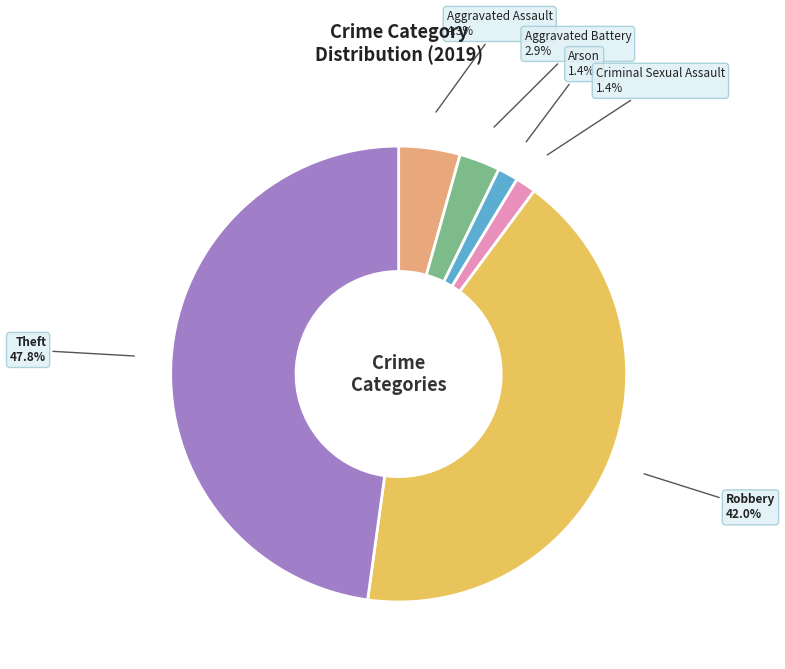

Is there a majority slice in this chart?

No